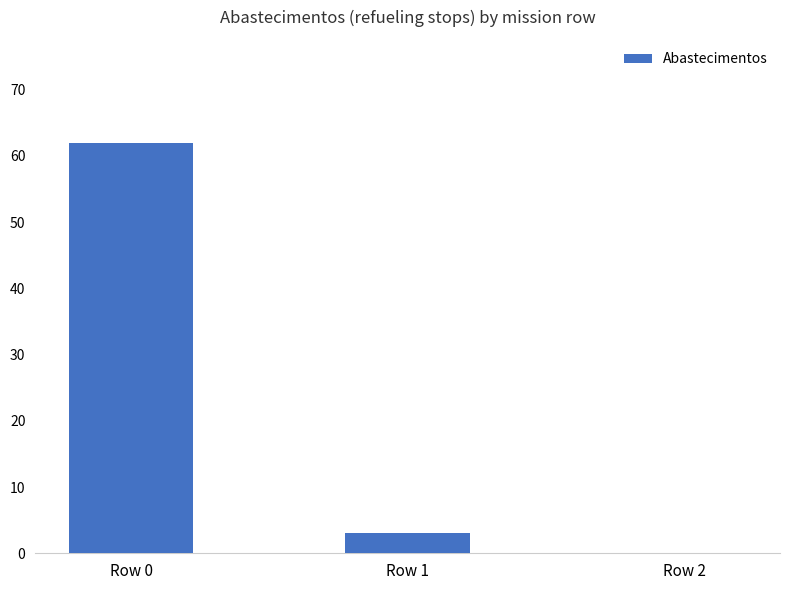

Reading right to left, extract all data points from this chart.

Row 2=0	Row 1=3	Row 0=62